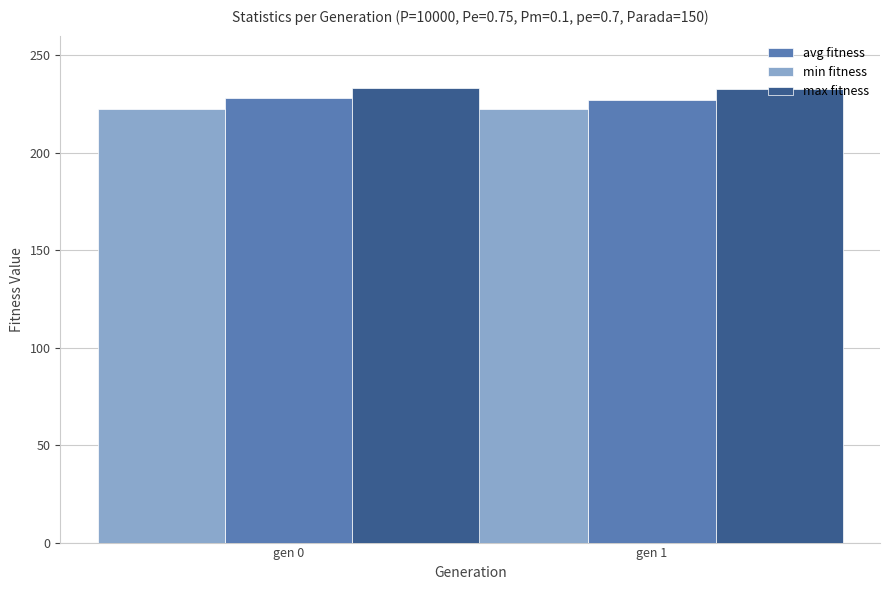

The min fitness series shows 222.6 at gen 1. True or false?

True